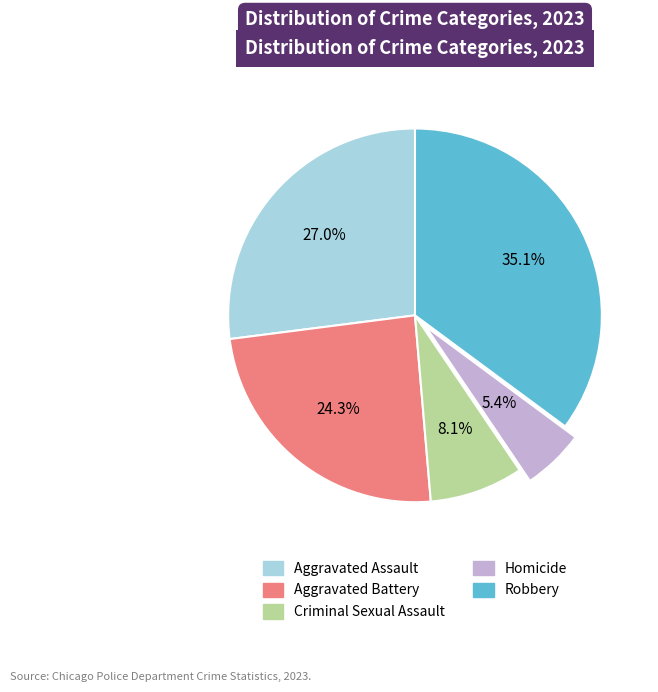

To the nearest percent, what is the difference between the Robbery and Aggravated Assault slice percentages?

8%